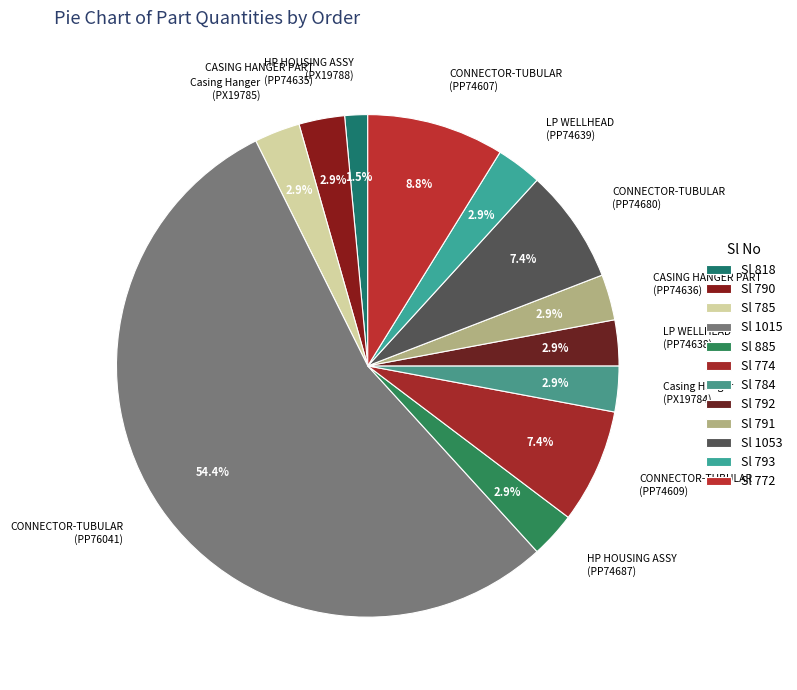

How much of the chart is everything except CONNECTOR-TUBULAR (PP74609)?

92.6%